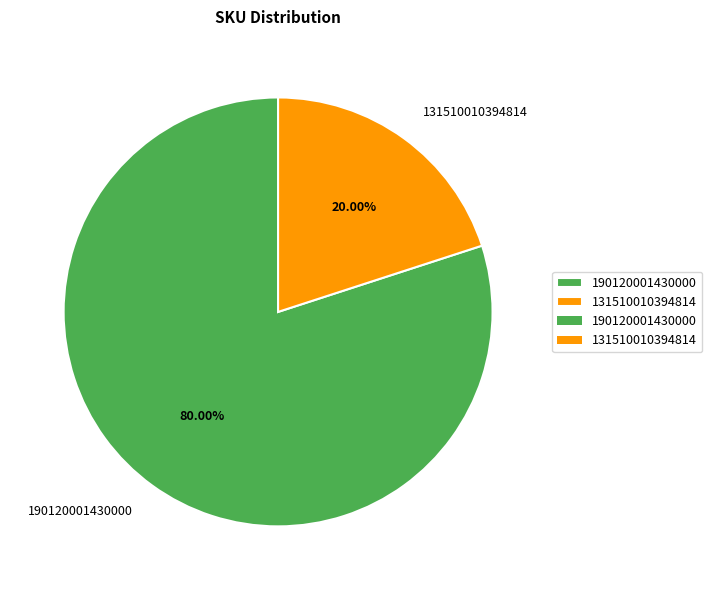

Which has a higher value, 131510010394814 or 190120001430000?

190120001430000